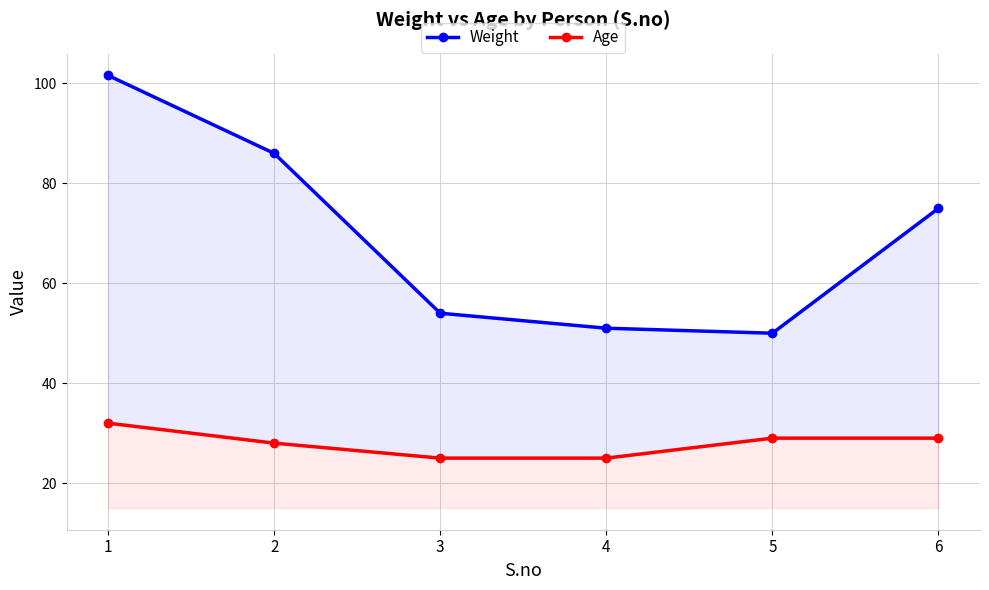

List the series in order of their overall mean, highest first.

Weight, Age